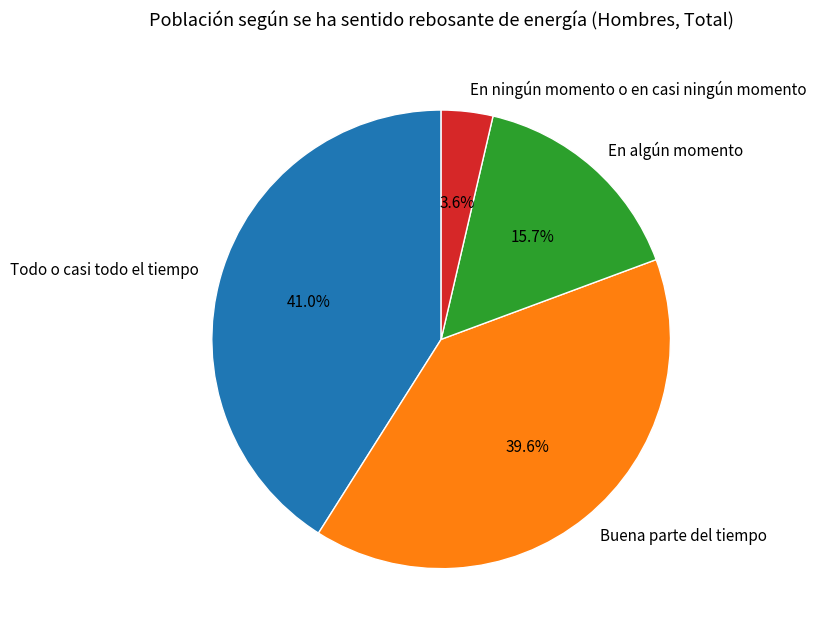

Count the number of slices in the pie.

4